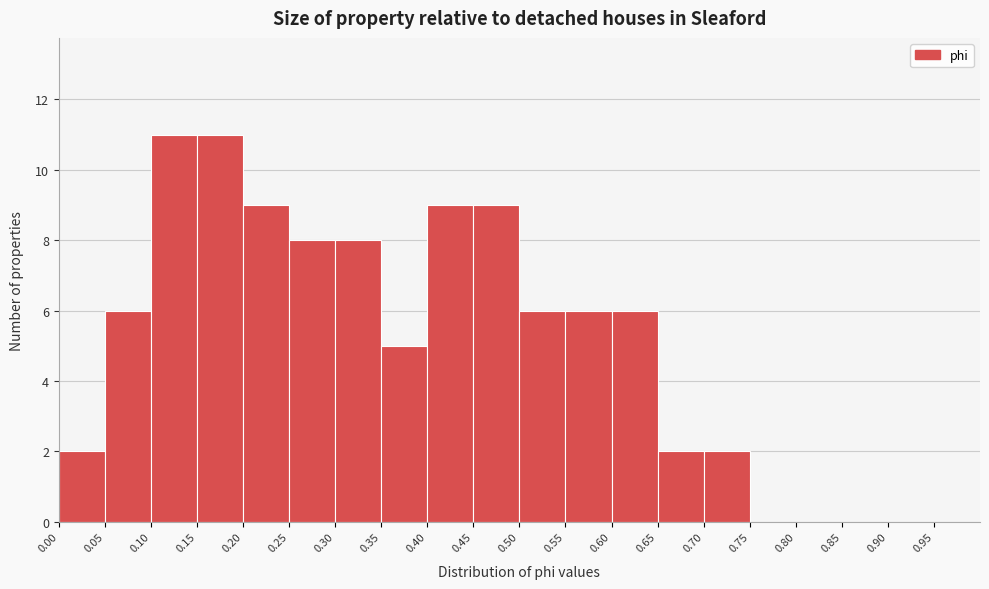

What is the height of the bar covering 0.00 to 0.05 on the x-axis? The values are not printed on the chart, so give them approximately, as read against the axis.

2